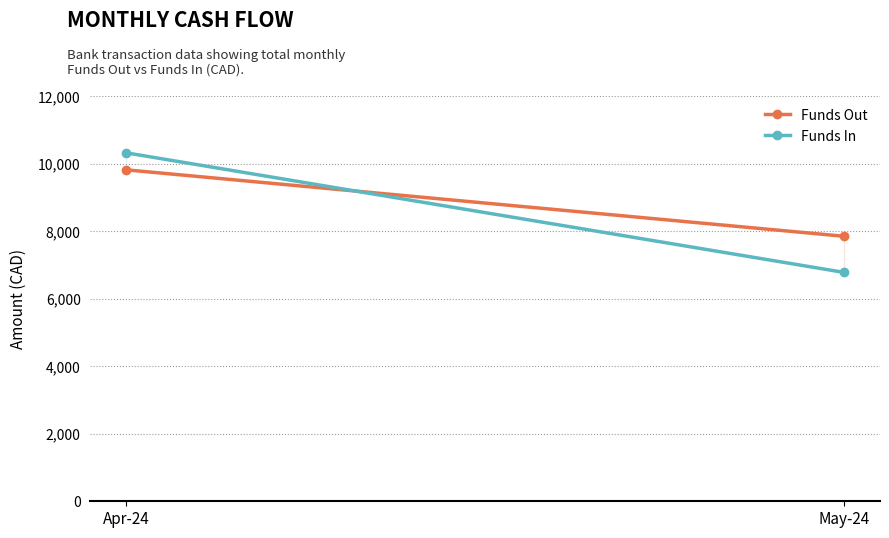

Is this an area chart (filled region under the line)?

No